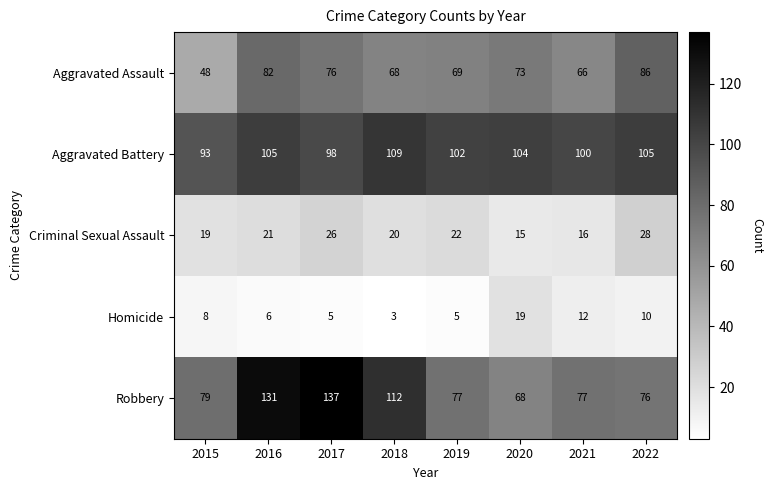

Rank the series by their maximum value, from highest to lowest.

Robbery, Aggravated Battery, Aggravated Assault, Criminal Sexual Assault, Homicide